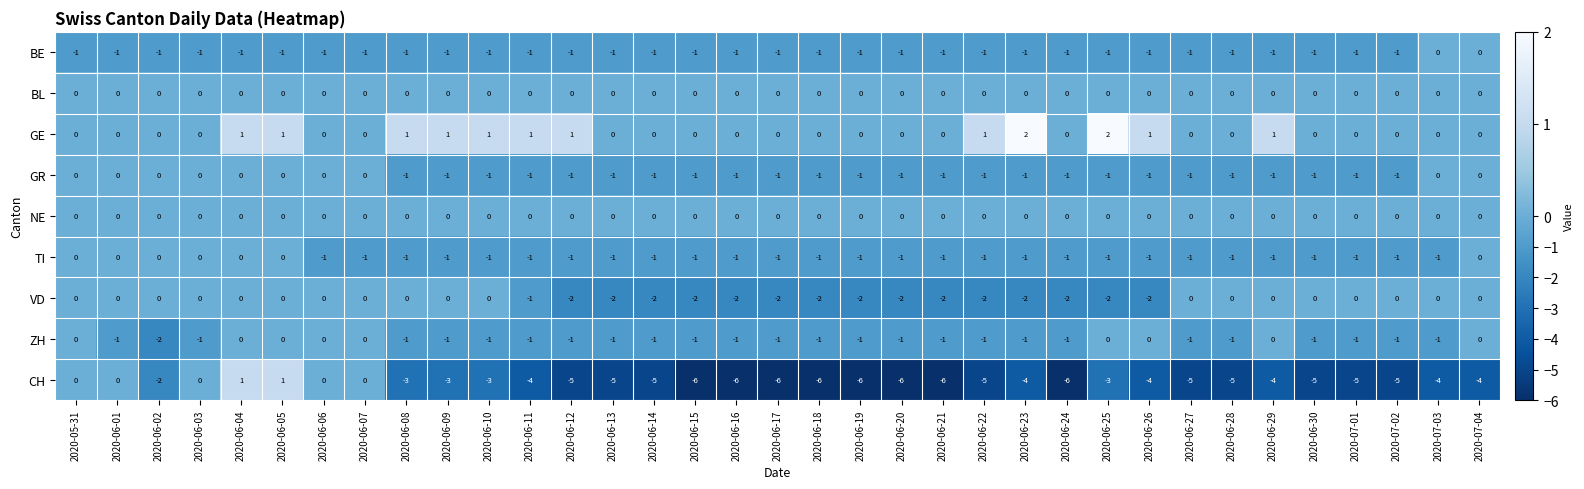

The value of GR at 2020-06-03 is 1. True or false?

False